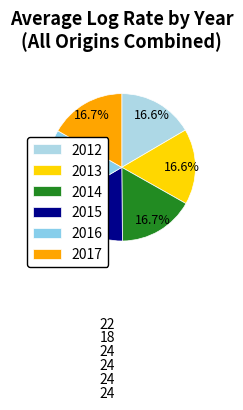

How many slices are in this pie chart?

6